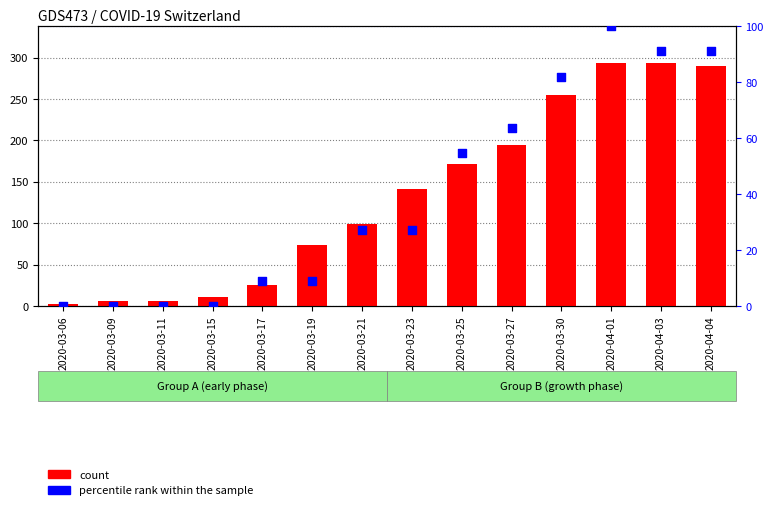

What is the total value across all series at 2020-03-27?

257.6